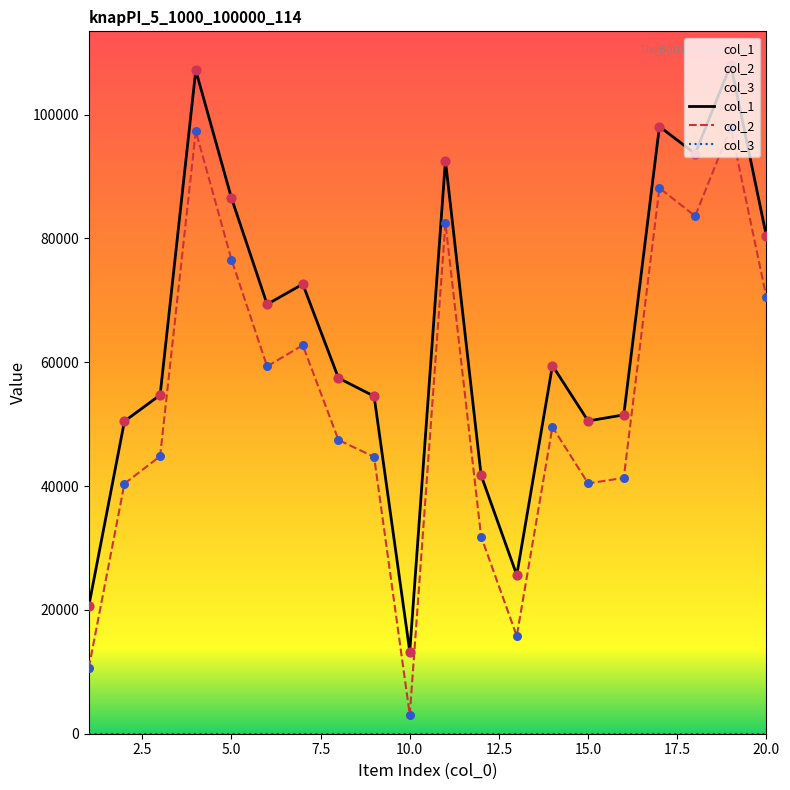

Which series has the largest total across all categories?

col_1